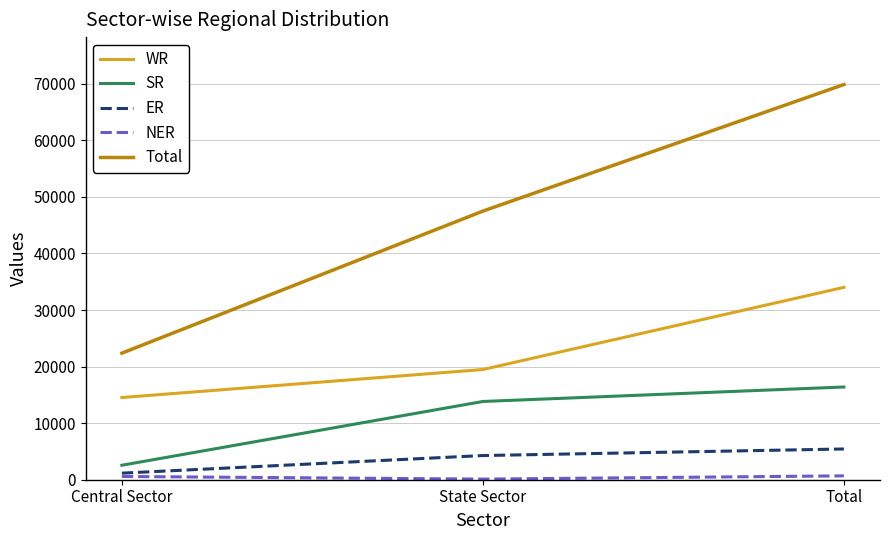

What is the difference between the SR values at State Sector and Central Sector?

11272